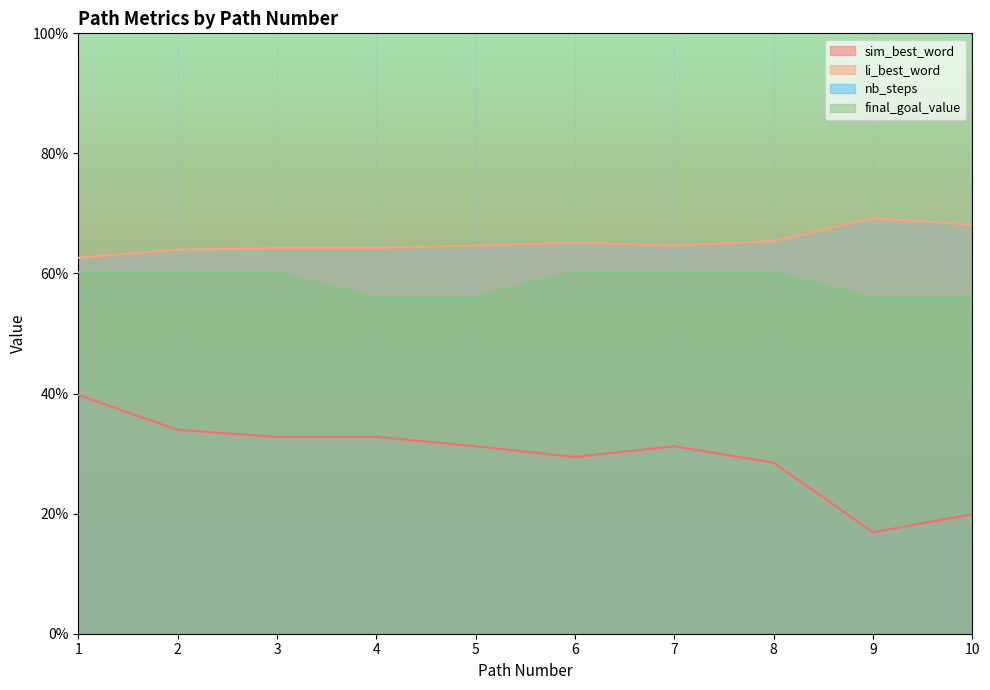

What is the minimum value for sim_best_word?

0.2